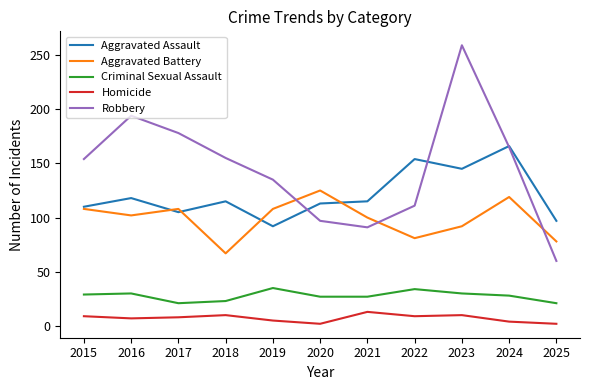

Is it true that Aggravated Assault equals 55 at 2019?

False